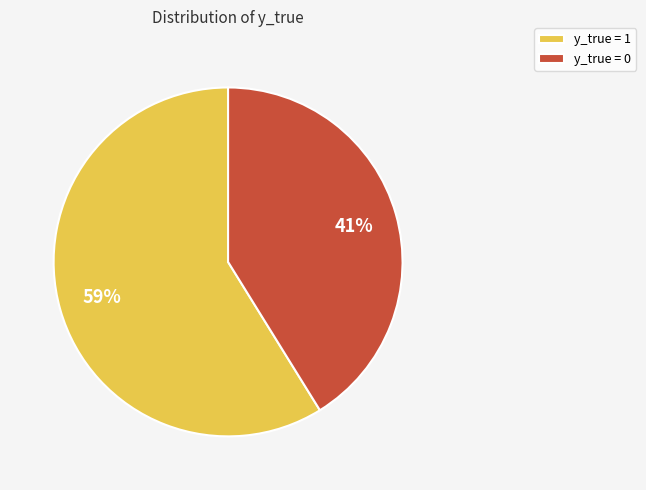

To the nearest percent, what is the combined percentage of y_true = 0 and y_true = 1?

100%